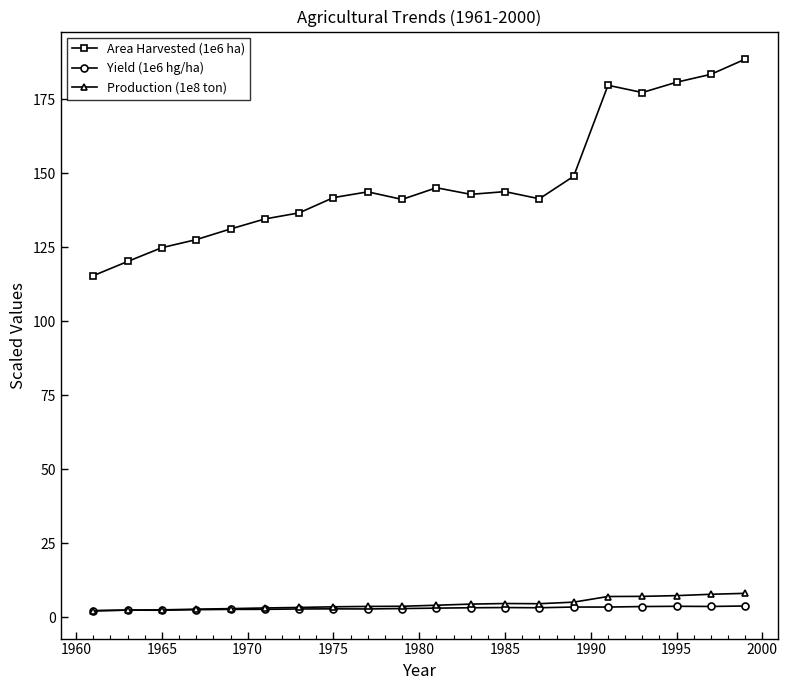

How many categories are shown in the chart?

20